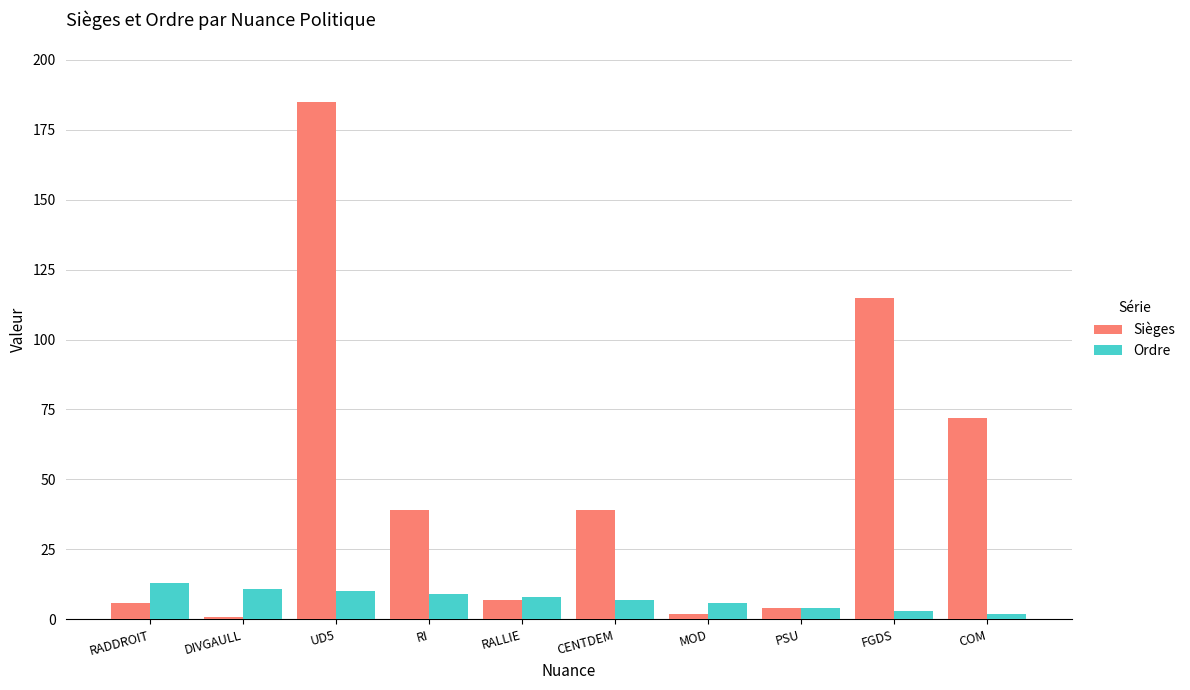

Which series changed the most between RADDROIT and RI?

Sièges